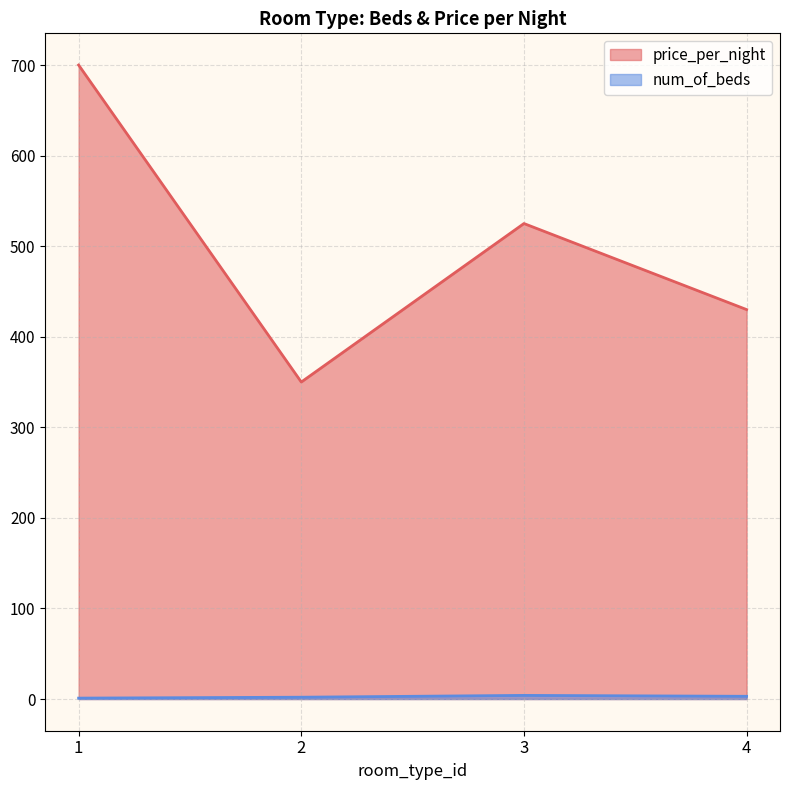

At how many categories does at least one series exceed 298?

4